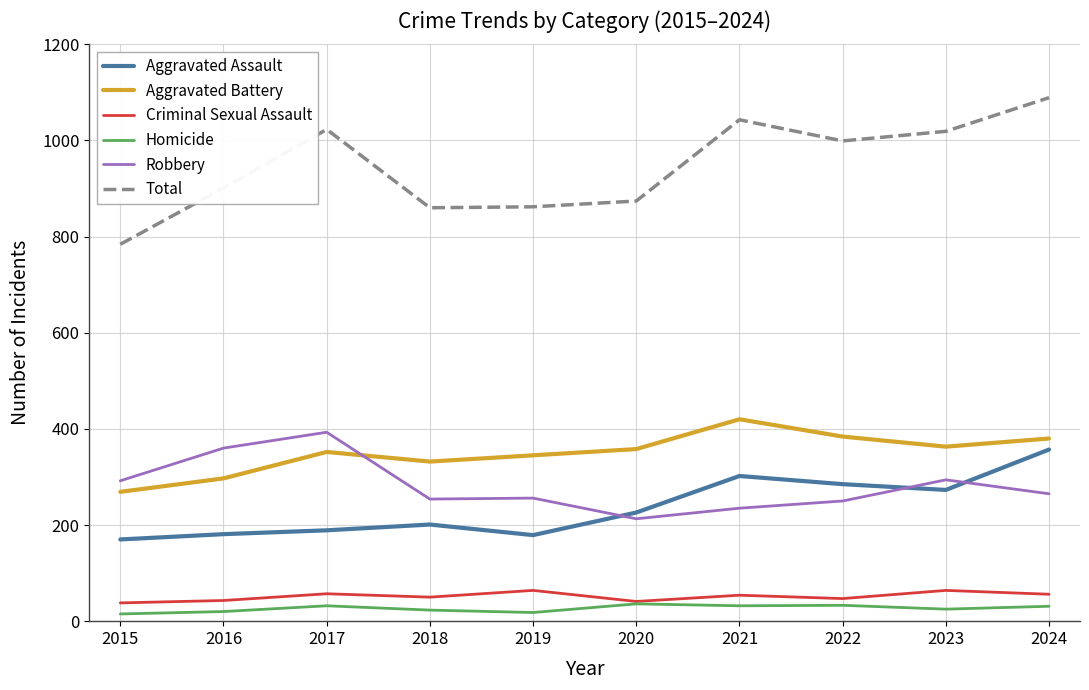

How many lines are shown in the chart?

6